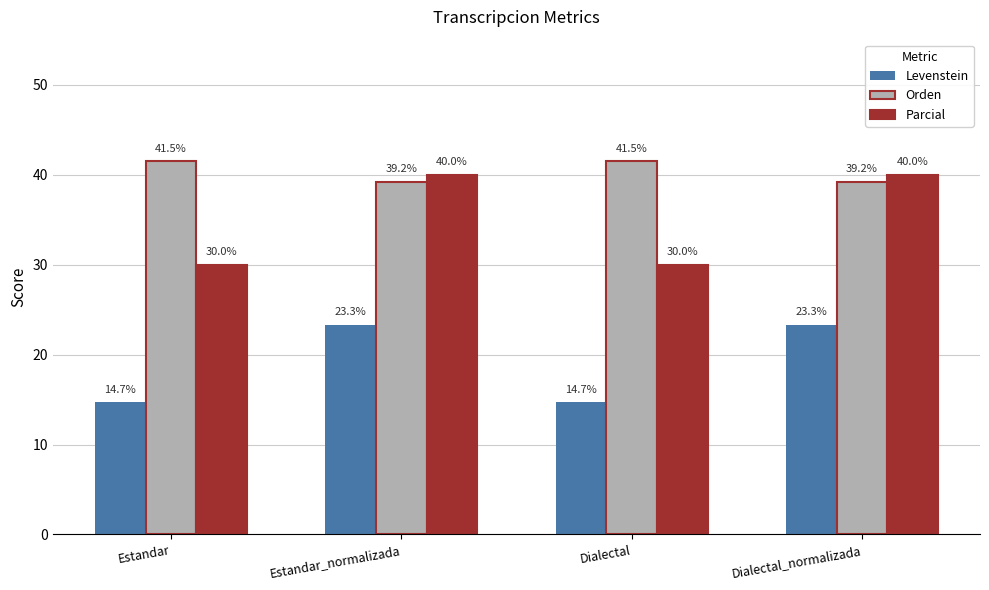

What is the value of the Orden bar at the 1st from the left?

41.5